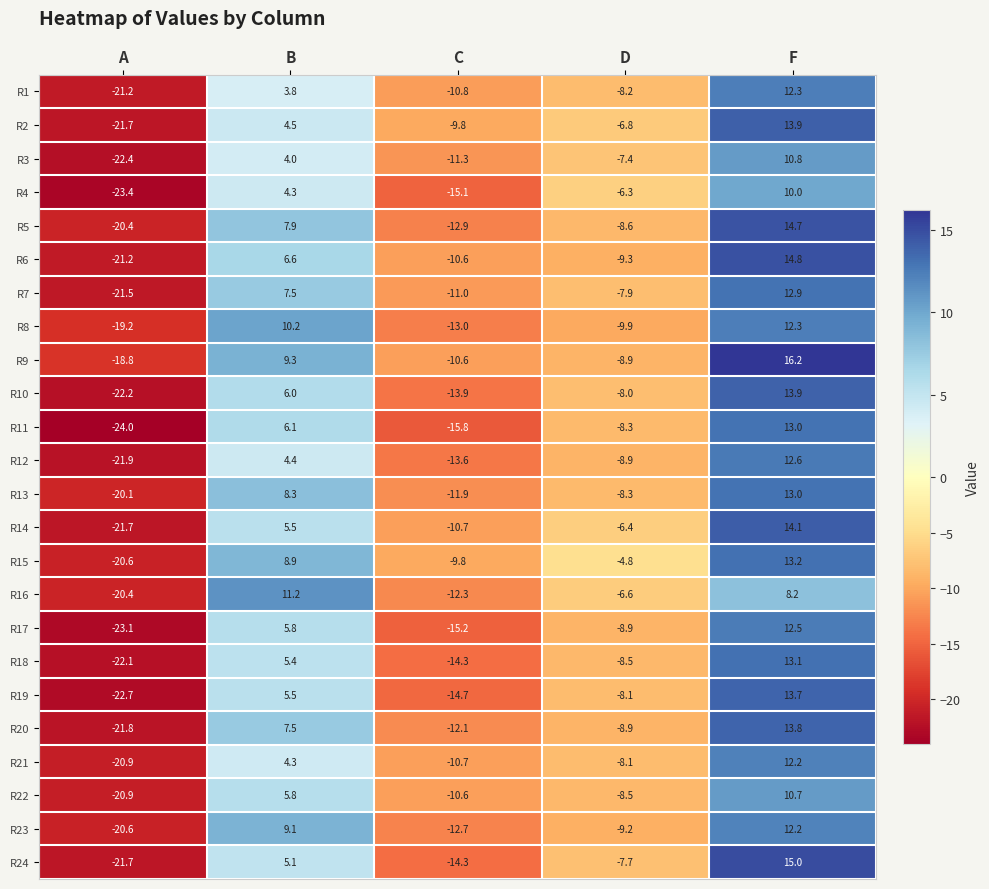

Count the number of categories in the chart.

5